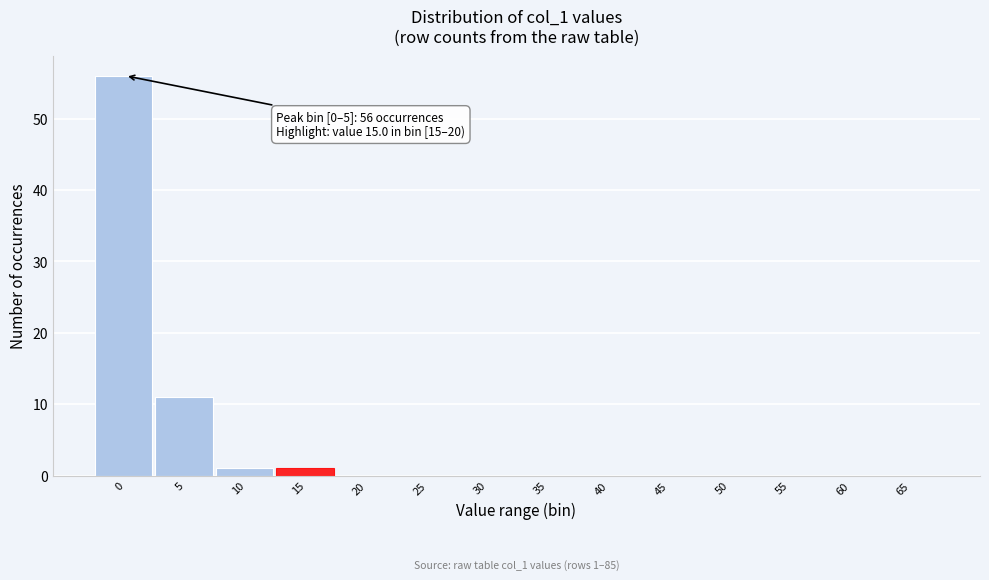

Reading right to left, what are all the values shown in this chart?

65=0	60=0	55=0	50=0	45=0	40=0	35=0	30=0	25=0	20=0	15=1	10=1	5=11	0=56